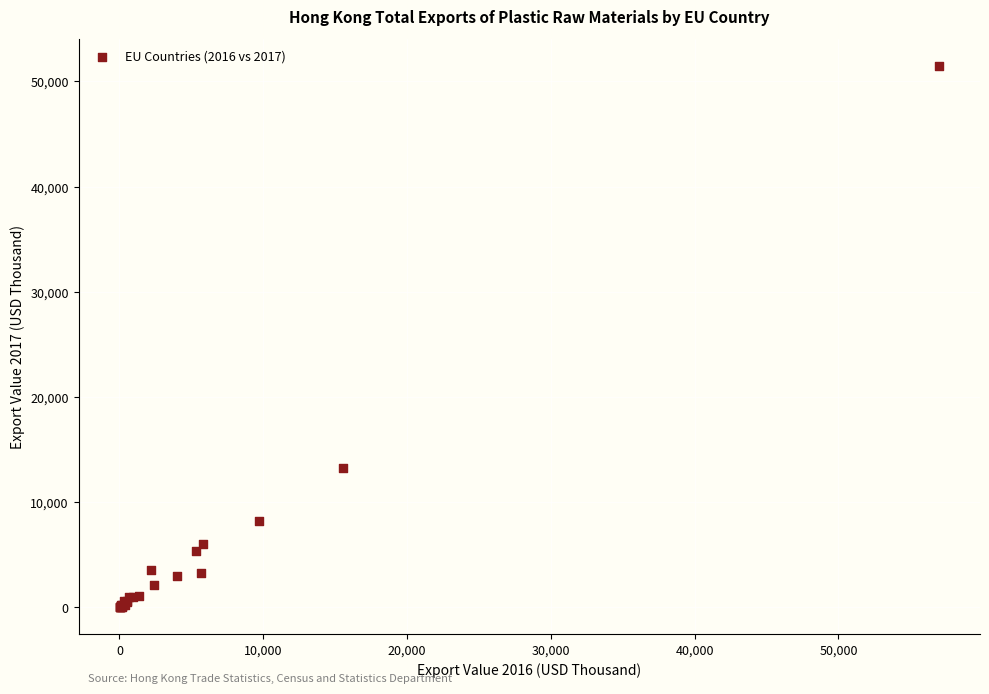

What Y value in the scatter plot is closest to 25729?

13242.8